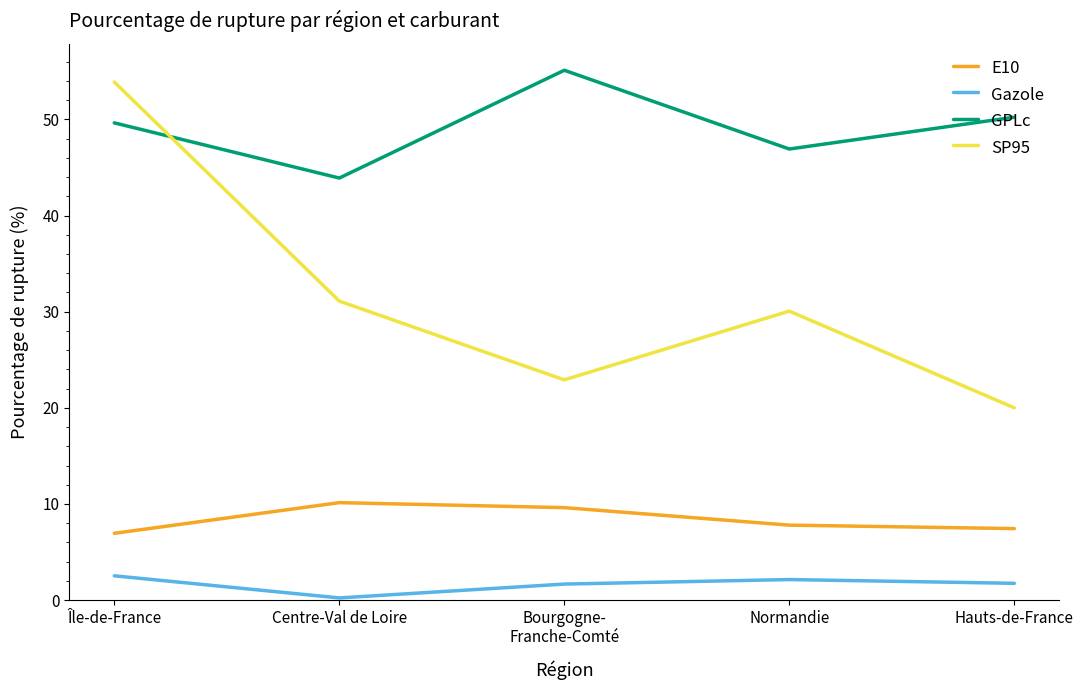

The E10 series shows 7.4 at Hauts-de-France. True or false?

True